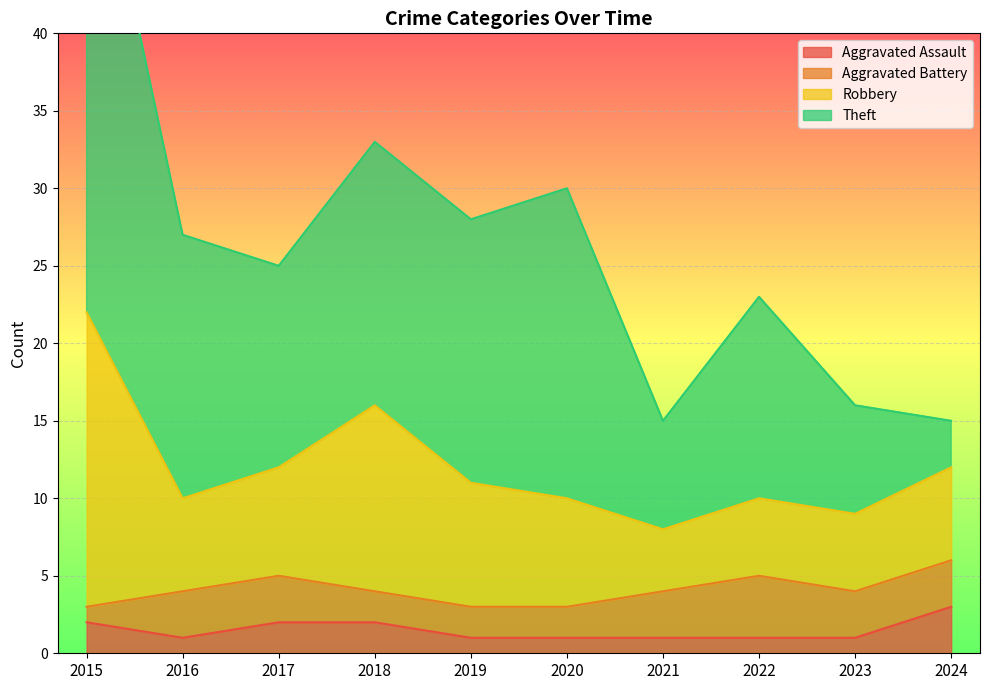

The value of Aggravated Battery at 2020 is 3. True or false?

False